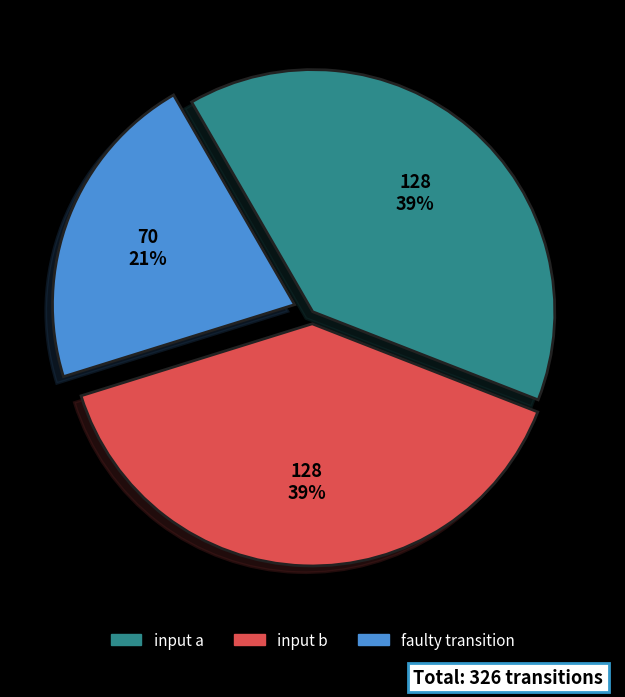

Count the number of slices in the pie.

3